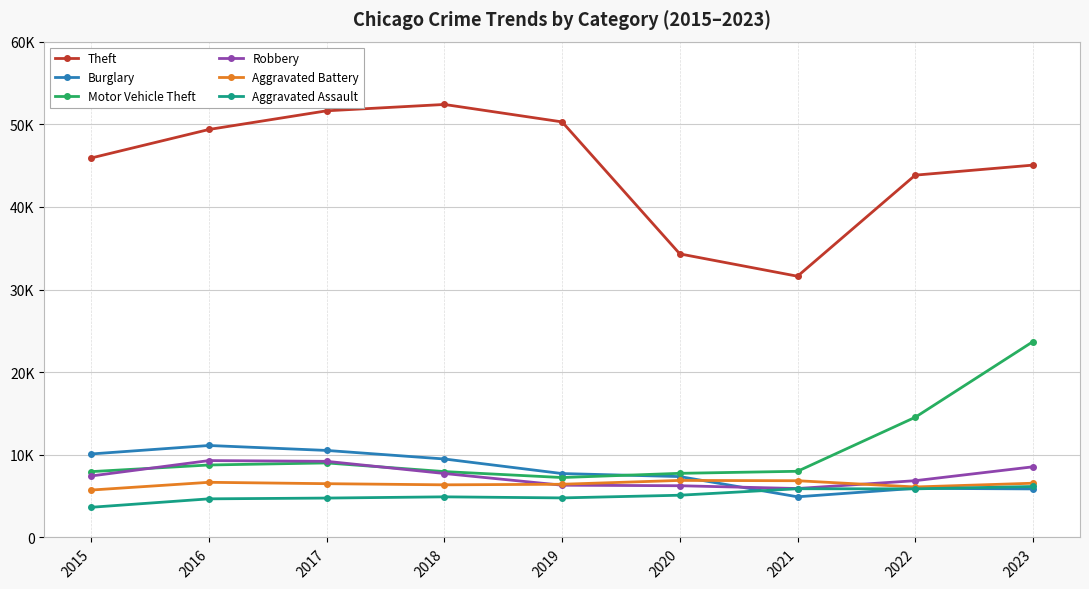

Is this an area chart (filled region under the line)?

No